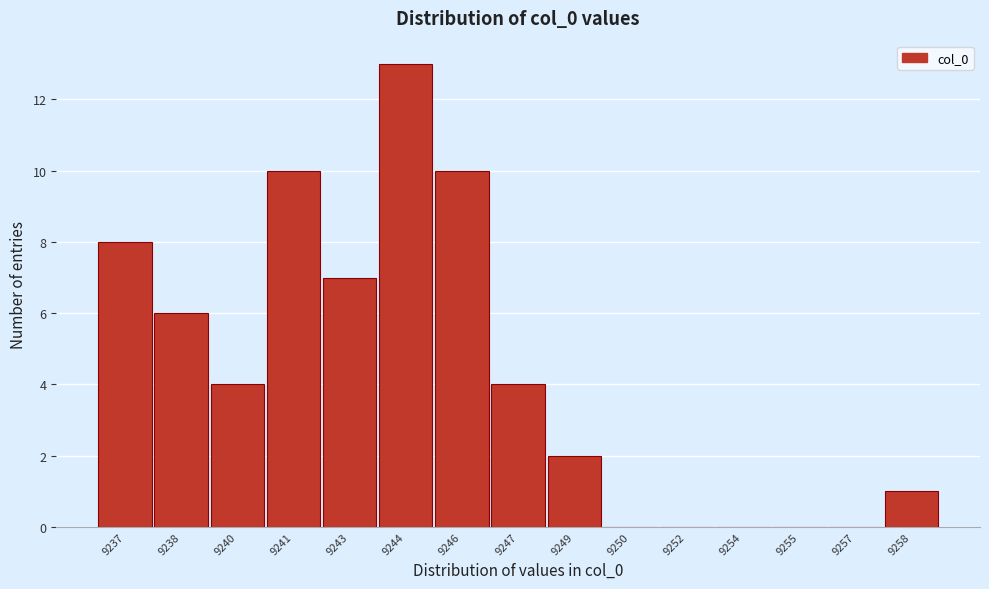

What is the sum of all values?

65